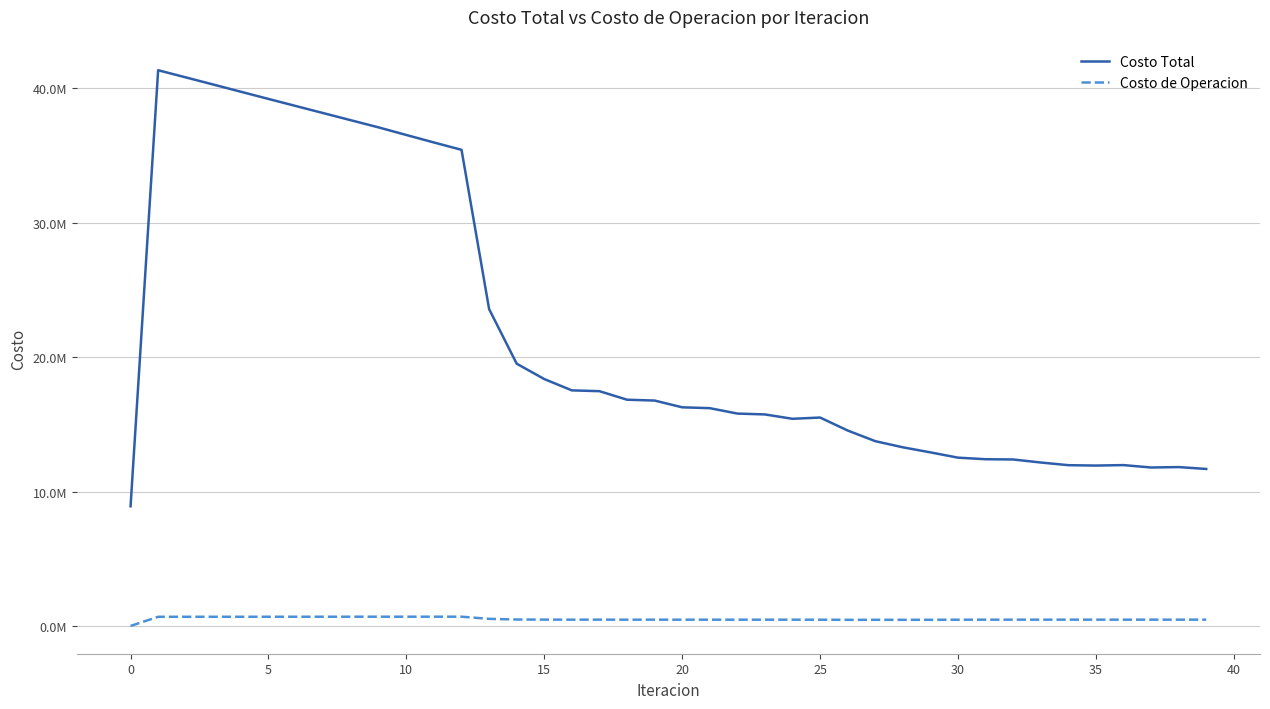

Does the chart have visible grid lines?

Yes